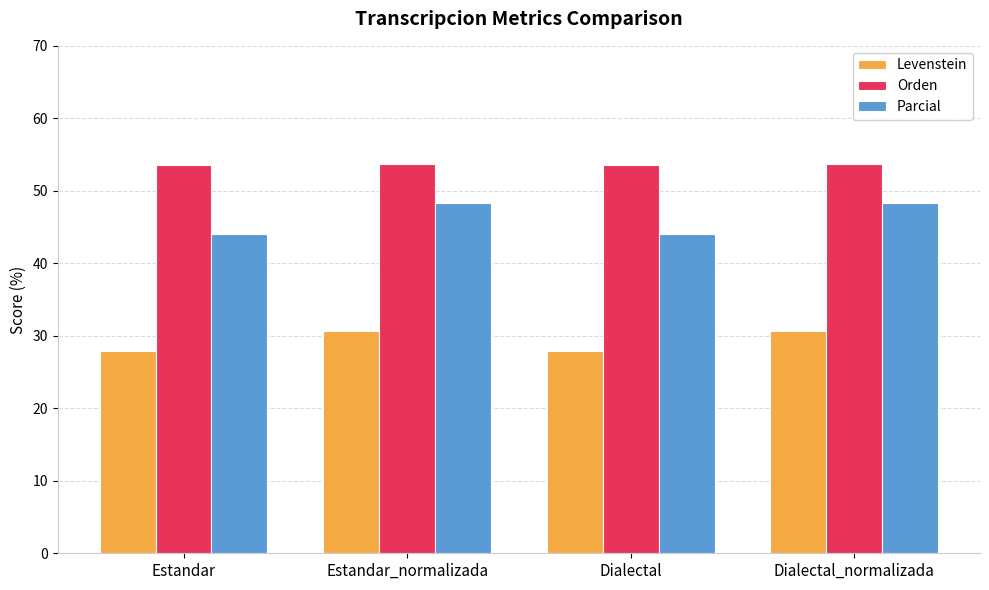

At how many categories does at least one series exceed 29?

4